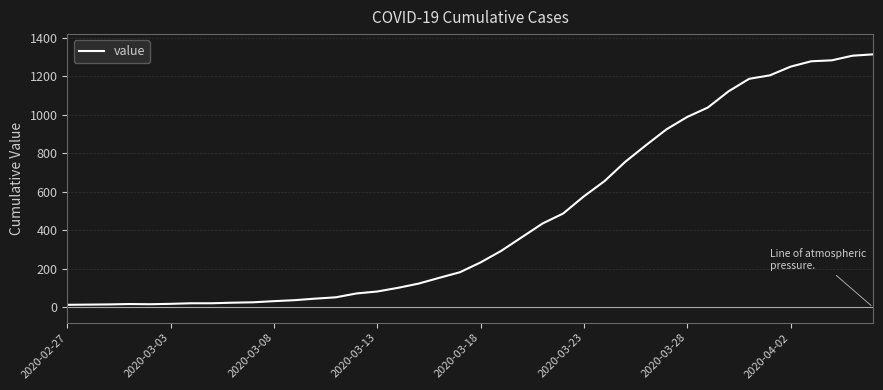

What is the maximum value shown in the chart?

1313